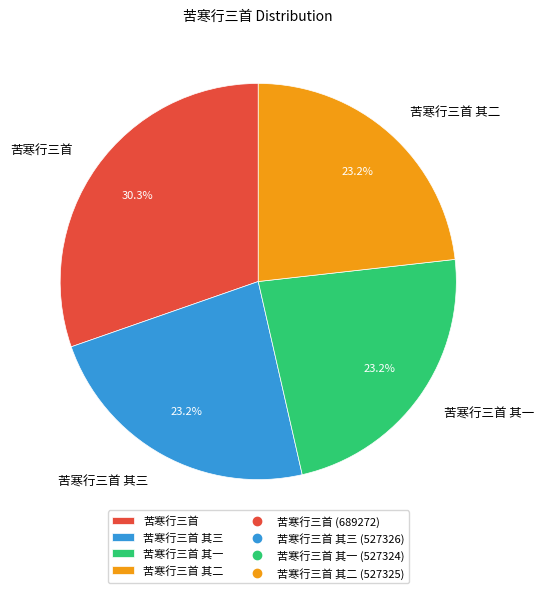

Does 苦寒行三首 其一 account for over 50% of the chart?

No